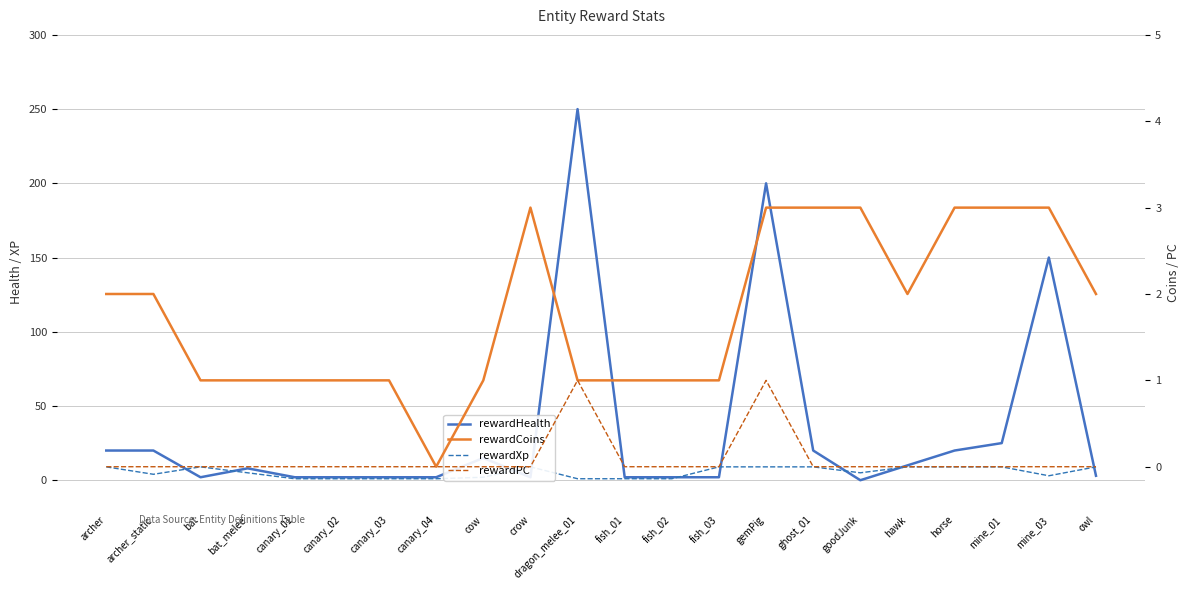

What is the label of the 10th point from the left?

crow